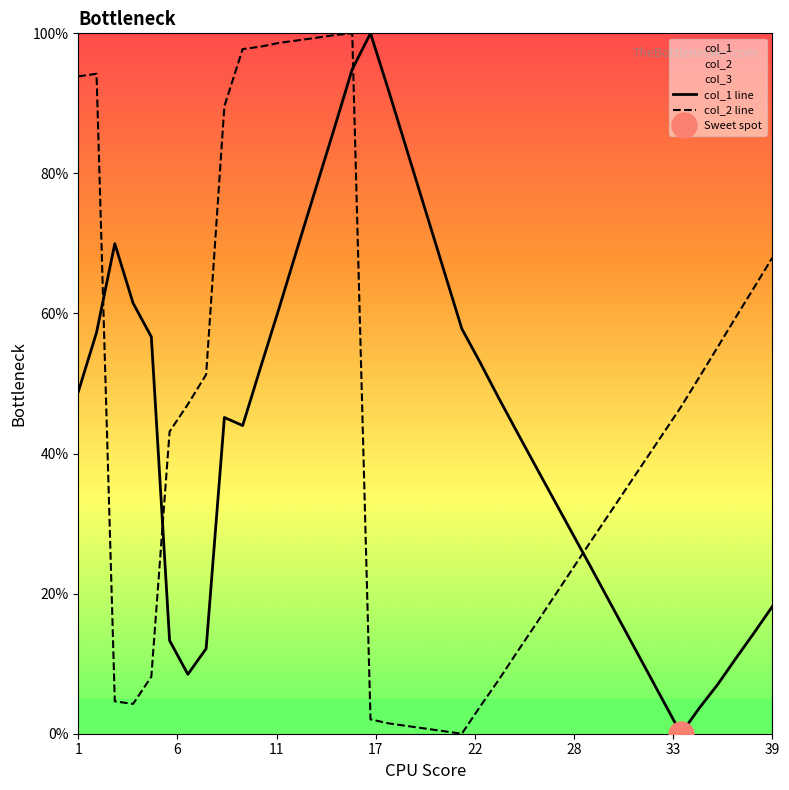

Which series ends up on top after the final intersection of col_2 line and col_1 line?

col_2 line